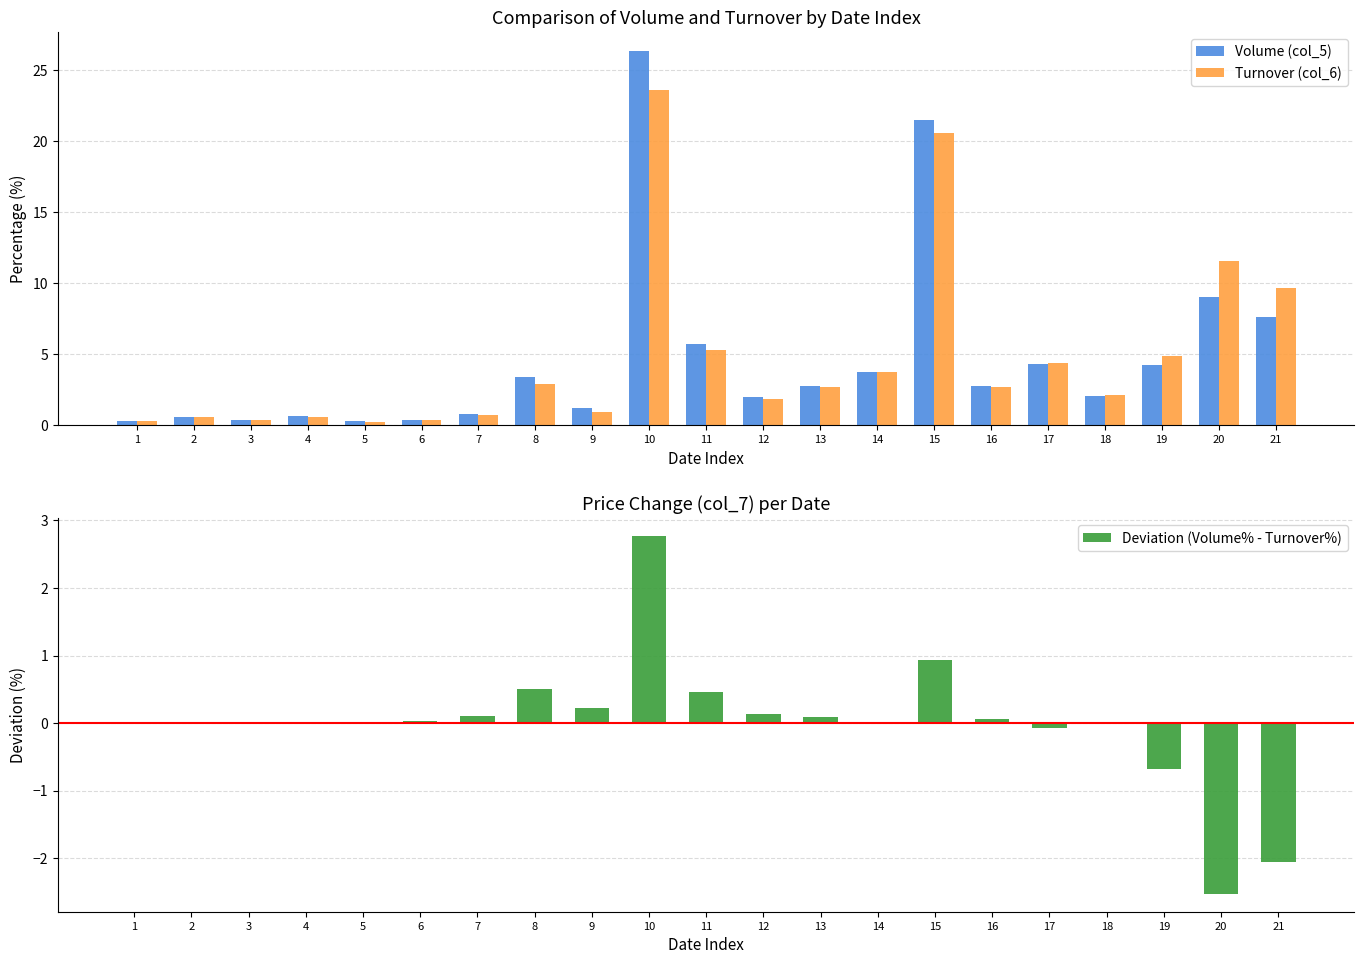

Which category has the lowest value across all series?

20